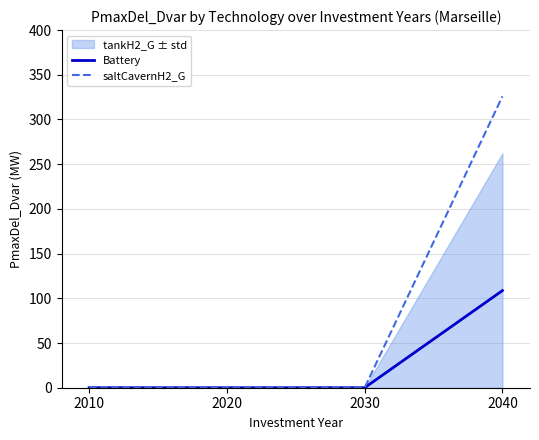

At 2010, list the series in order from largest to smallest.

Battery, saltCavernH2_G